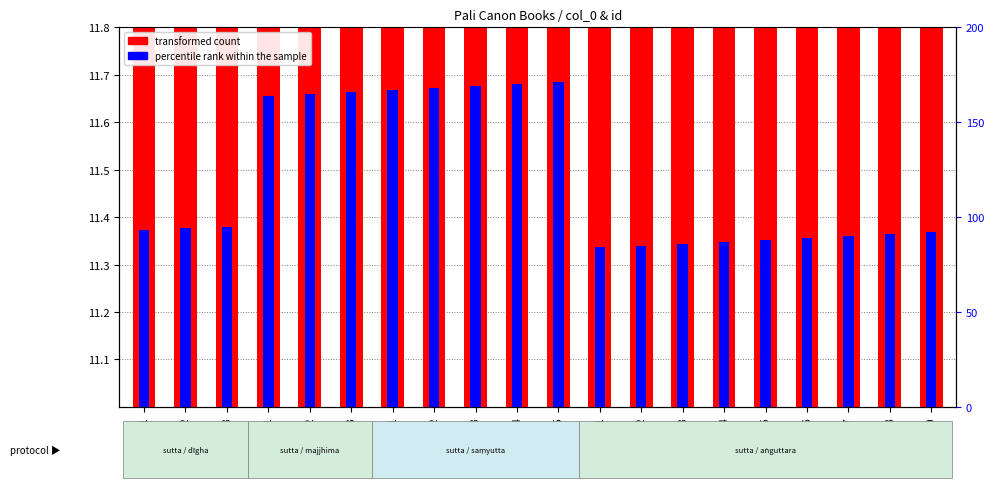

Which series has the largest range (max minus min)?

transformed count